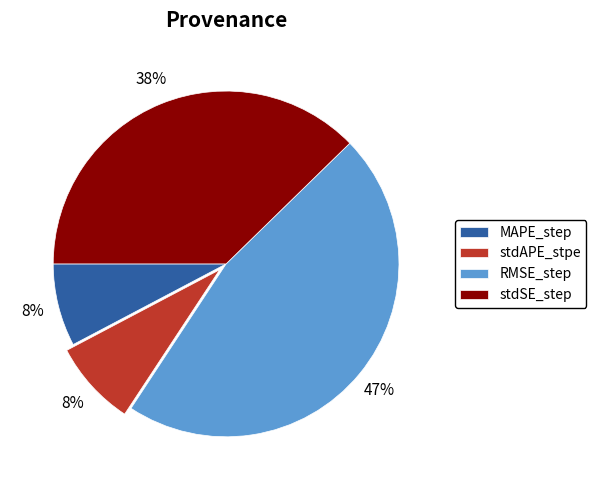

True or false: MAPE_step accounts for 8% of the total.

True